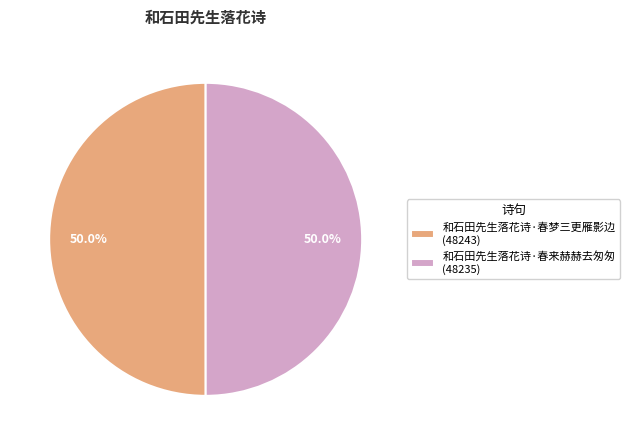

To the nearest percent, what percentage of the pie is 和石田先生落花诗·春梦三更雁影边?

50%